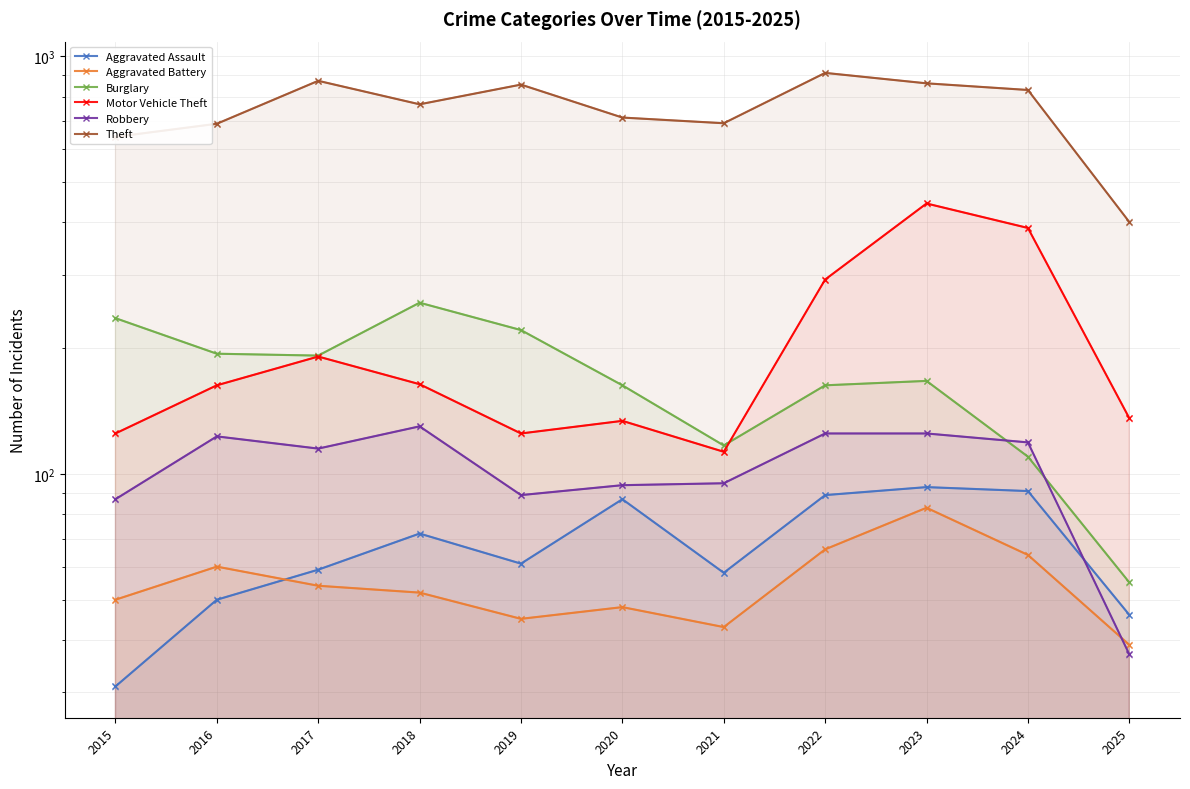

Where is Robbery nearest to the value 83?

2015